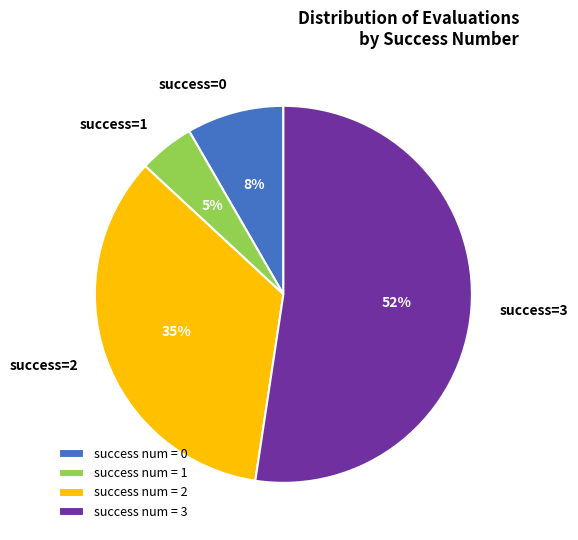

Rank the categories by value from lowest to highest.

success num = 1, success num = 0, success num = 2, success num = 3